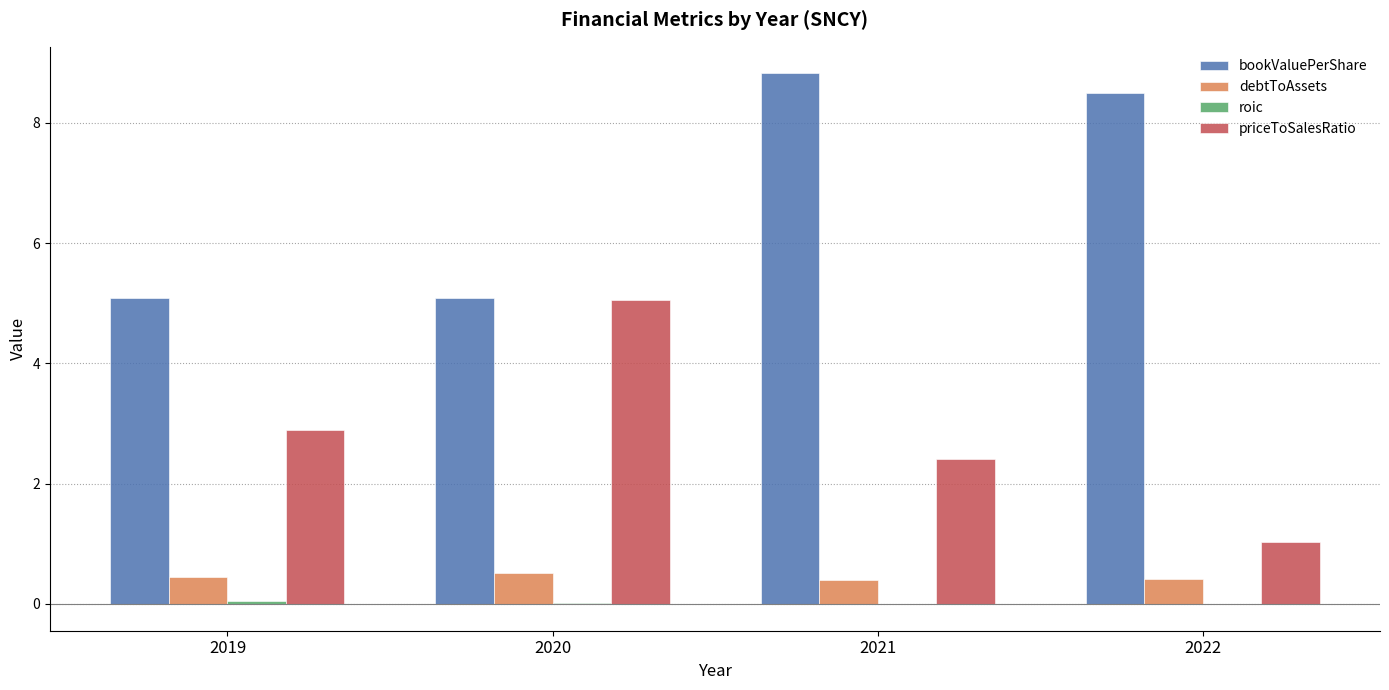

At which category is the sum across all series the highest?

2021